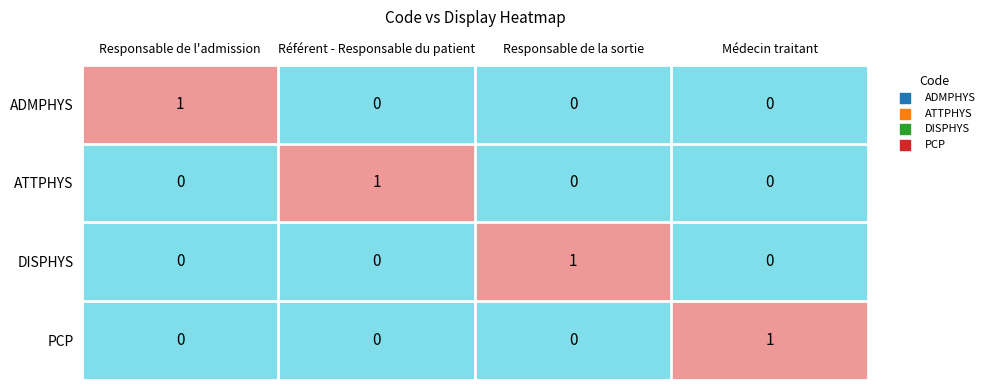

Reading right to left, extract all data points from this chart.

ADMPHYS: 0	0	0	1
ATTPHYS: 0	0	1	0
DISPHYS: 0	1	0	0
PCP: 1	0	0	0